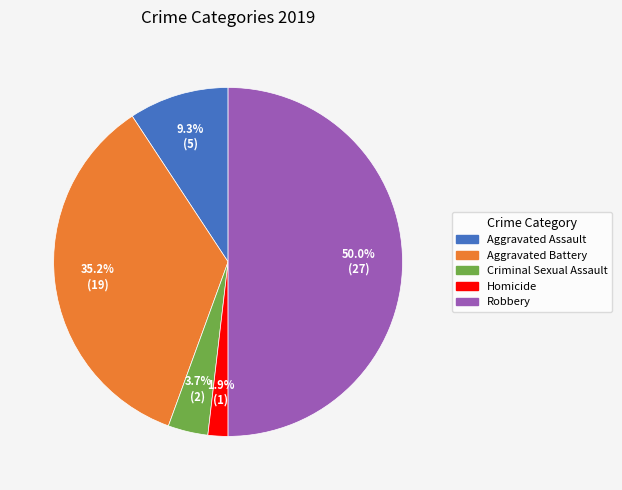

To the nearest percent, what portion does Criminal Sexual Assault represent?

4%